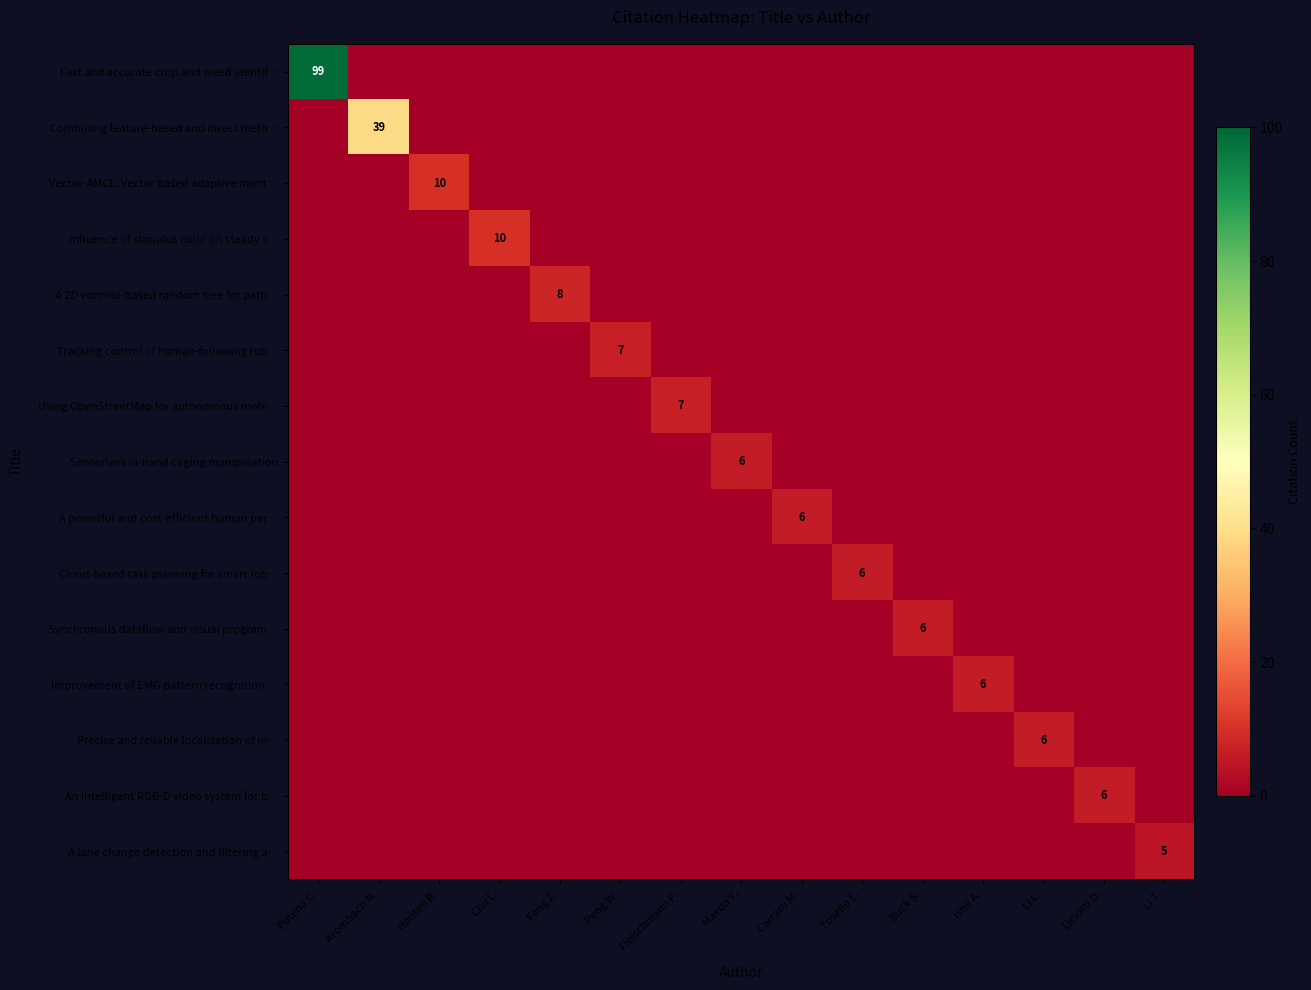

Which series has the widest spread of values?

Fast and accurate crop and weed identif…